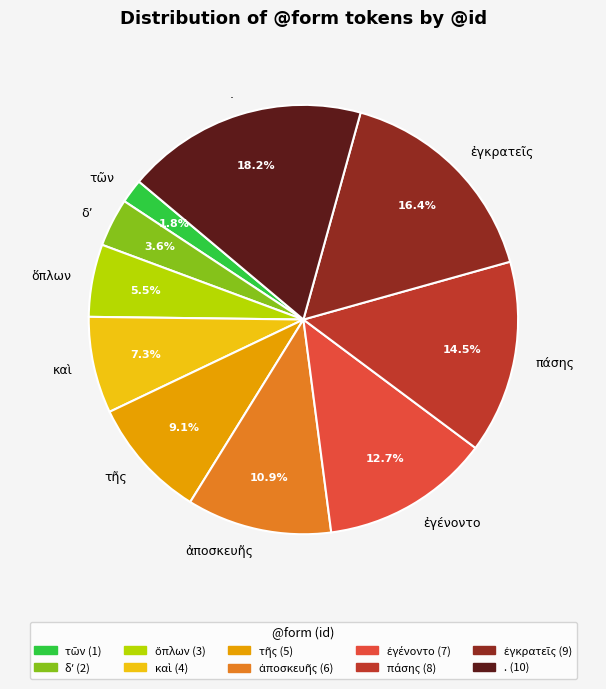

Does . represent more than half of the total?

No